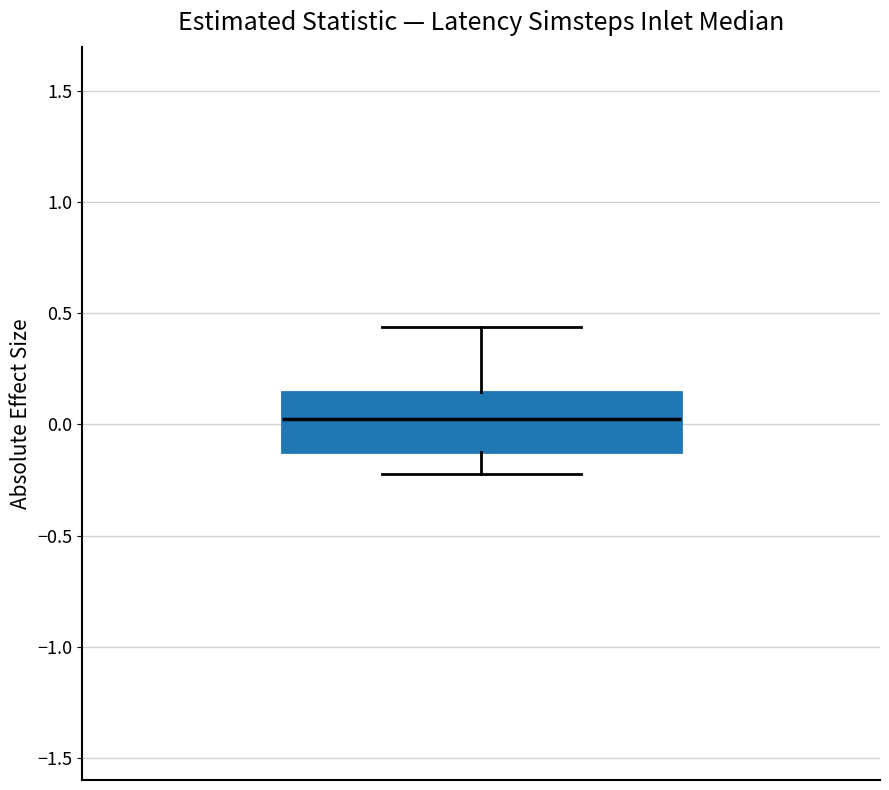

Where is the upper edge of the box on the y-axis? The values are not printed on the chart, so give them approximately, as read against the axis.

0.15